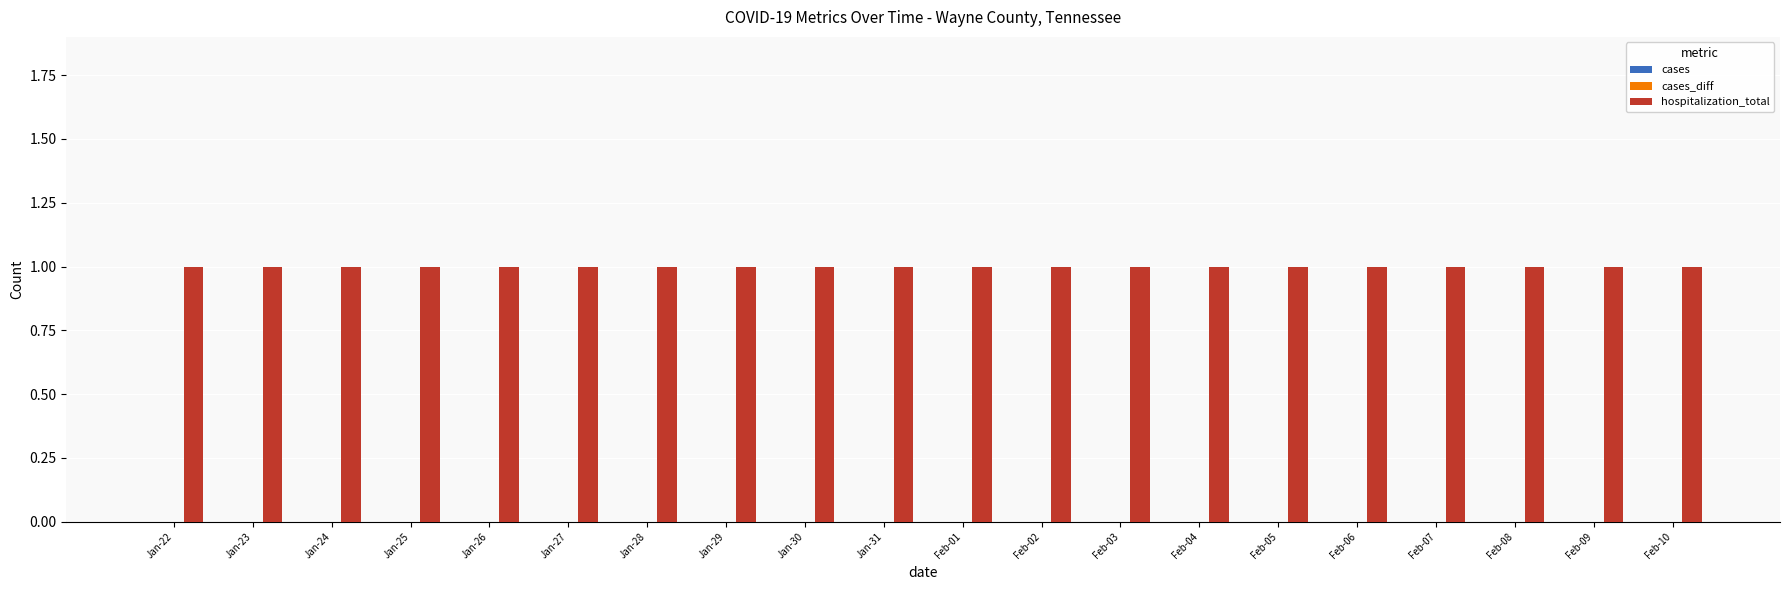

Rank the categories by hospitalization_total value from highest to lowest.

Jan-22, Jan-23, Jan-24, Jan-25, Jan-26, Jan-27, Jan-28, Jan-29, Jan-30, Jan-31, Feb-01, Feb-02, Feb-03, Feb-04, Feb-05, Feb-06, Feb-07, Feb-08, Feb-09, Feb-10